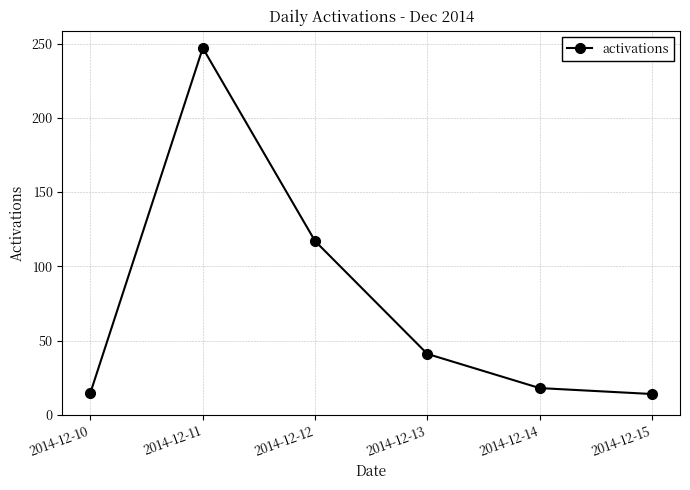

What is the sum of all values?

452